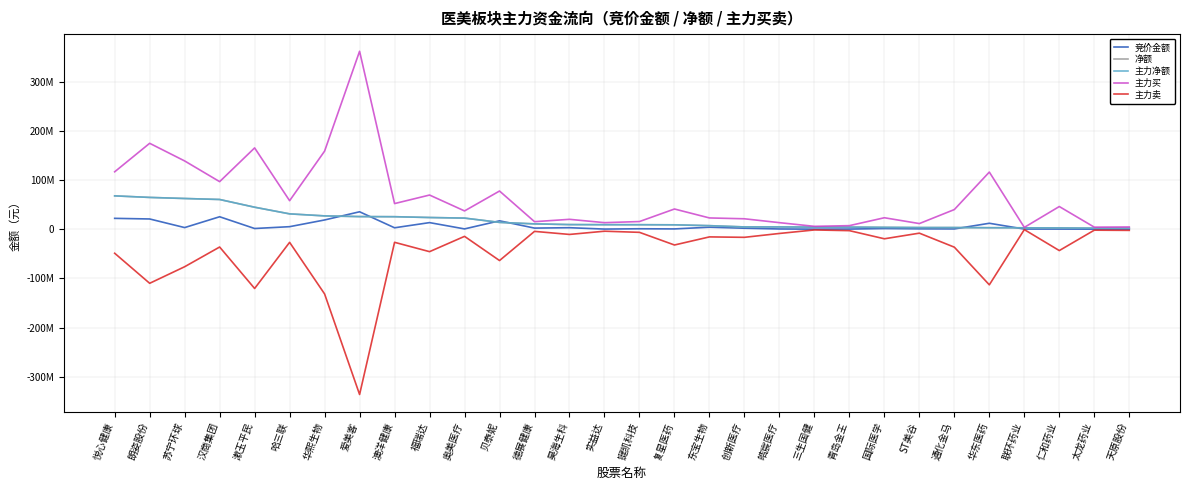

How many interior local peaks does the 竞价金额 series have?

9